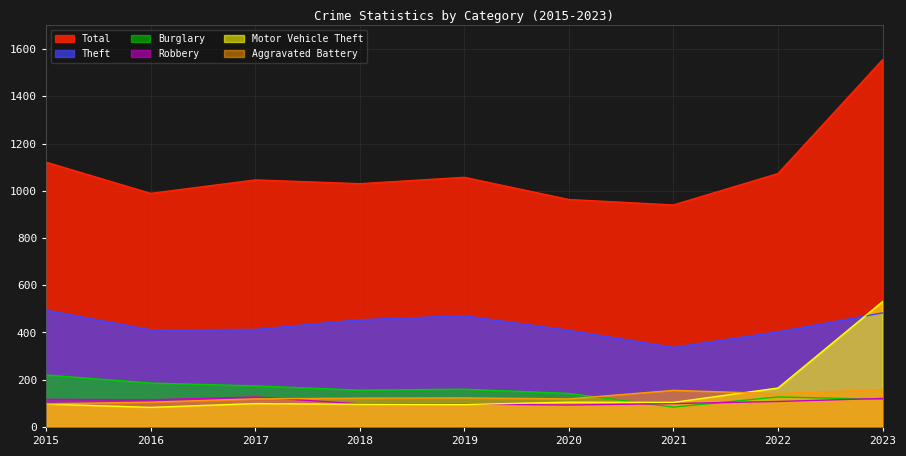

How many interior local peaks does the Aggravated Battery series have?

2